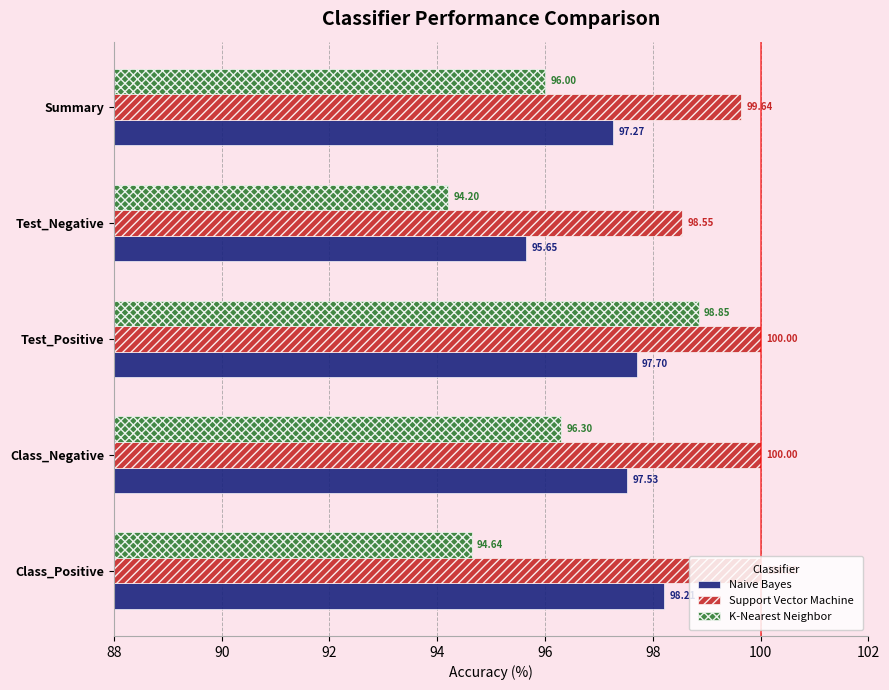

What is the total value across all series at Test_Negative?

288.4